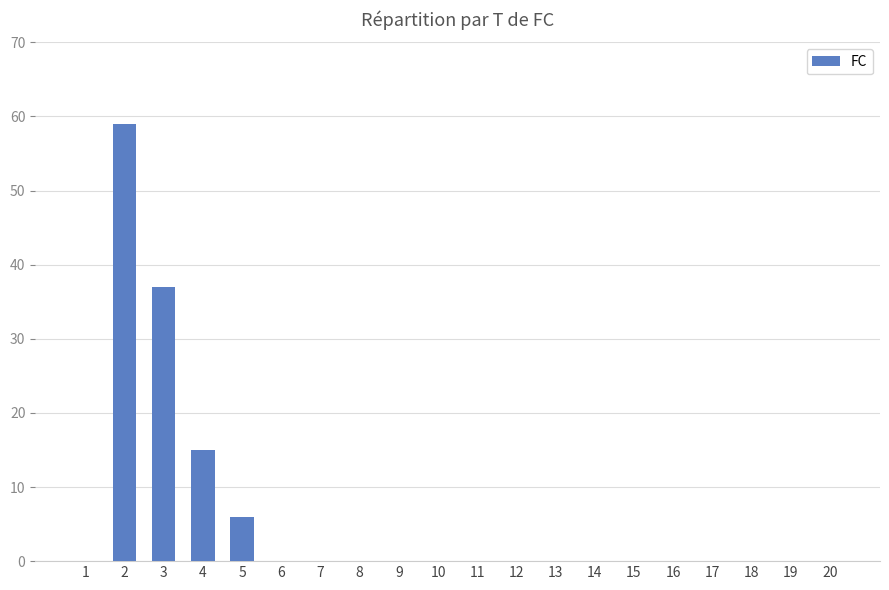

At which label is the value closest to 29?

3